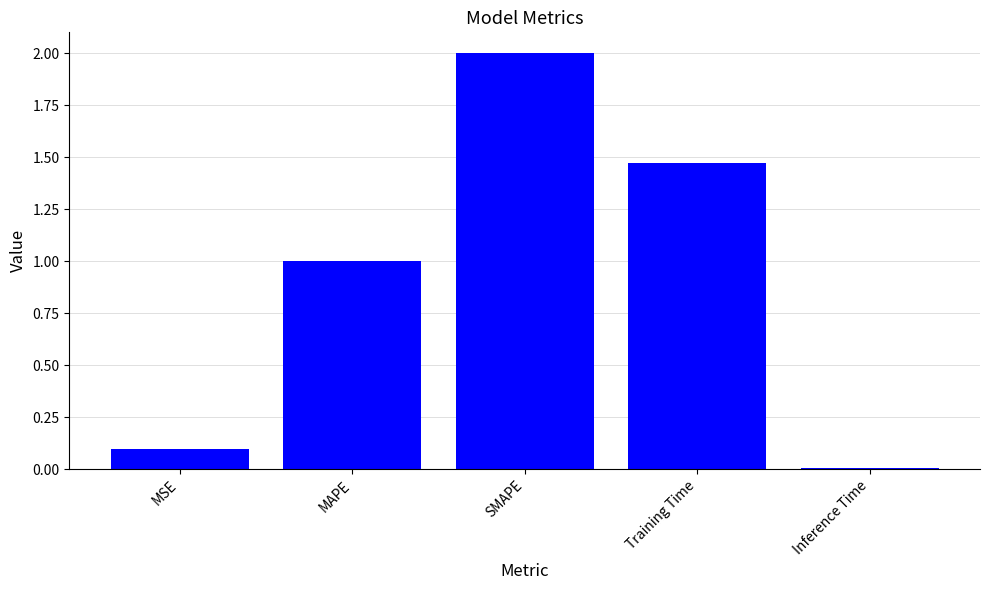

The value at Training Time is 1.9. True or false?

False